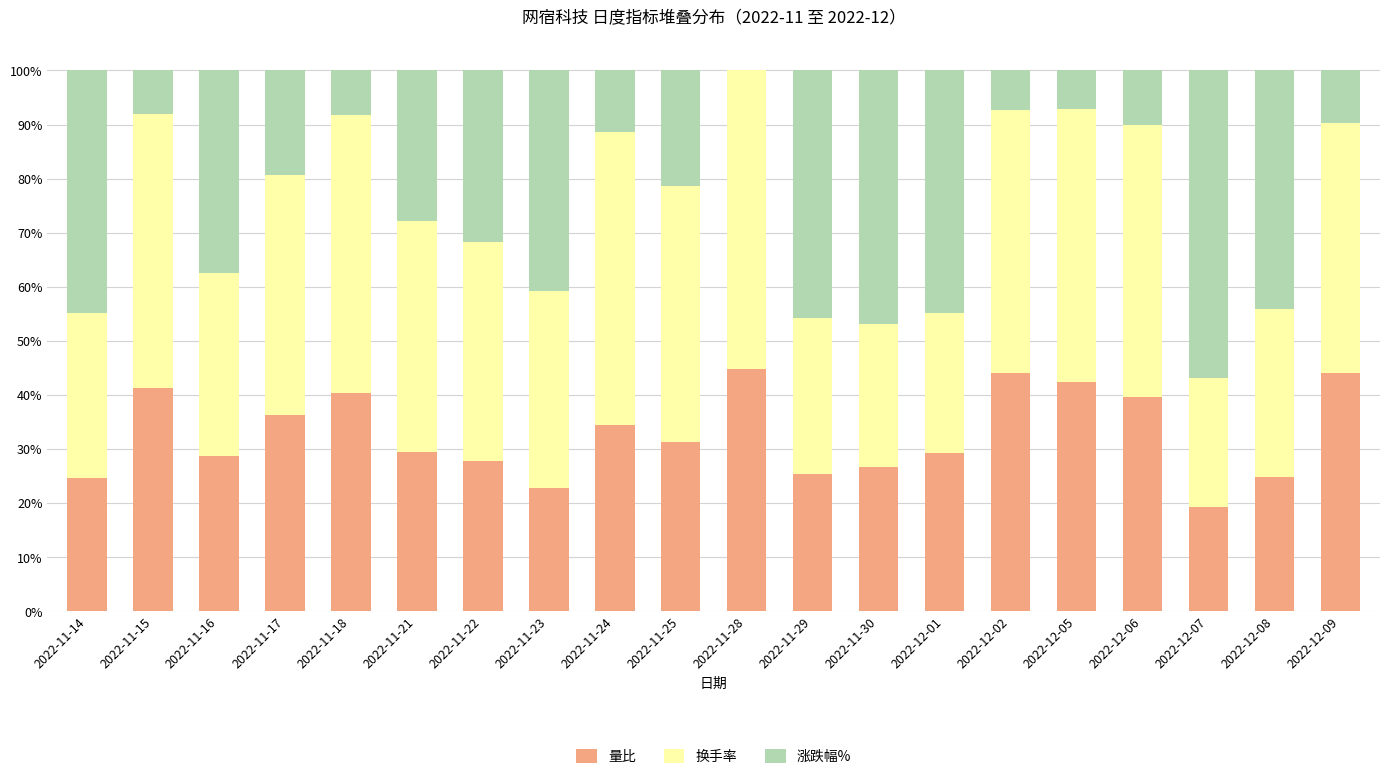

What is the total value across all series at 2022-11-25?

100.0